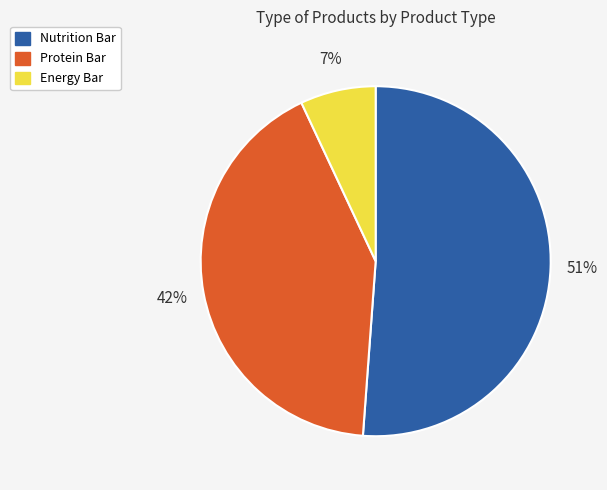

Rank the categories by value from lowest to highest.

Energy Bar, Protein Bar, Nutrition Bar